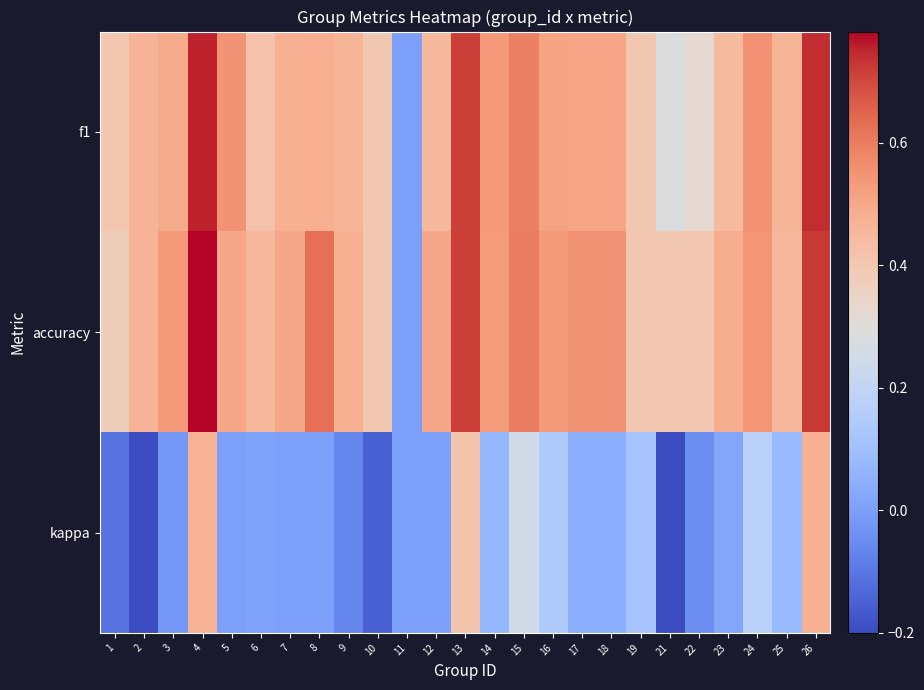

Which series has the largest total across all categories?

accuracy